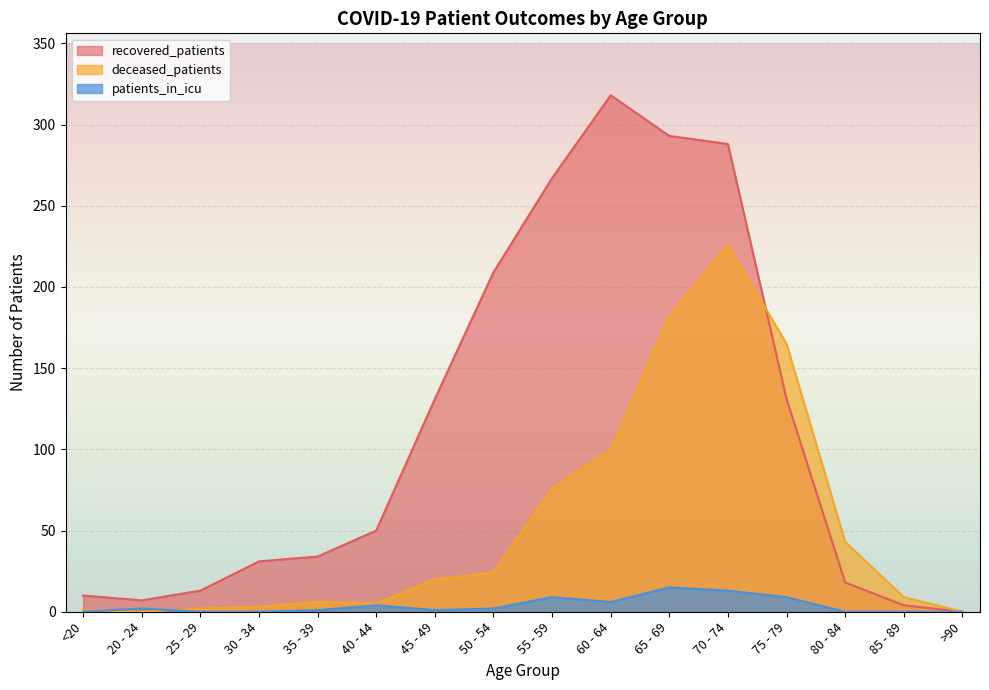

Is the value of recovered_patients at 35 - 39 greater than the value of patients_in_icu at 75 - 79?

Yes